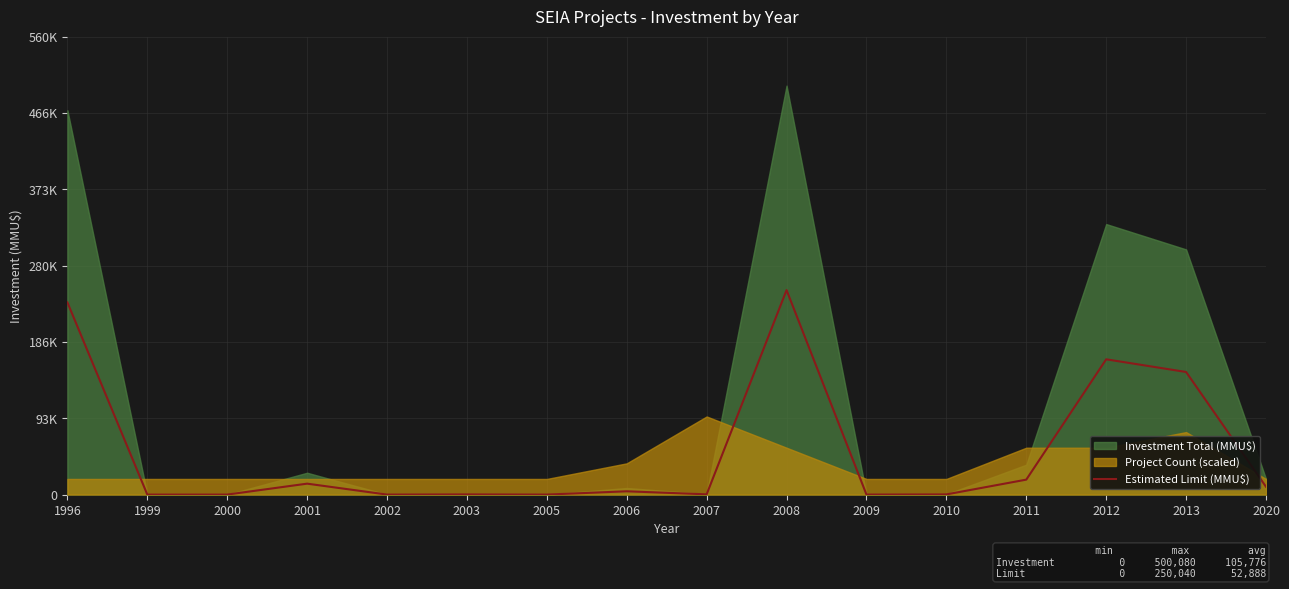

Between 2010 and 2009, which is larger?

2010